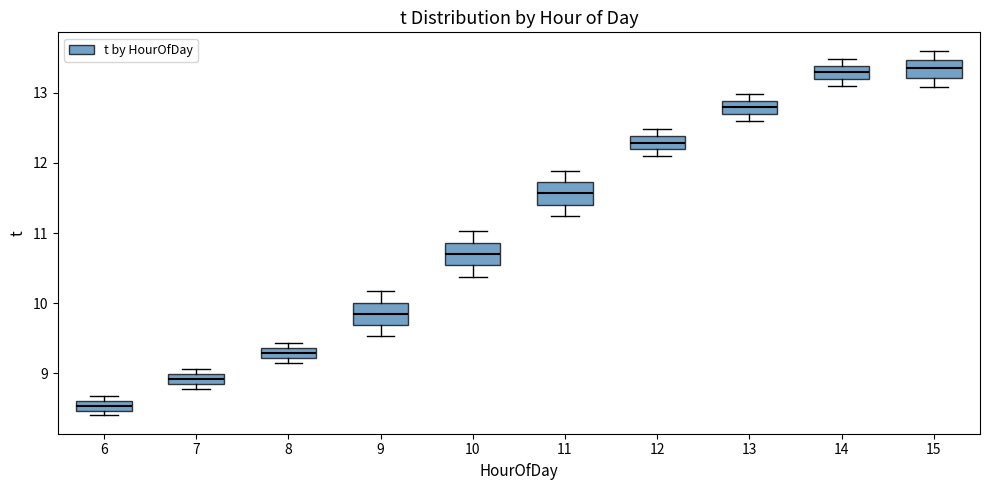

Where is the lower edge of the box at x = 13 on the y-axis? The values are not printed on the chart, so give them approximately, as read against the axis.

12.7